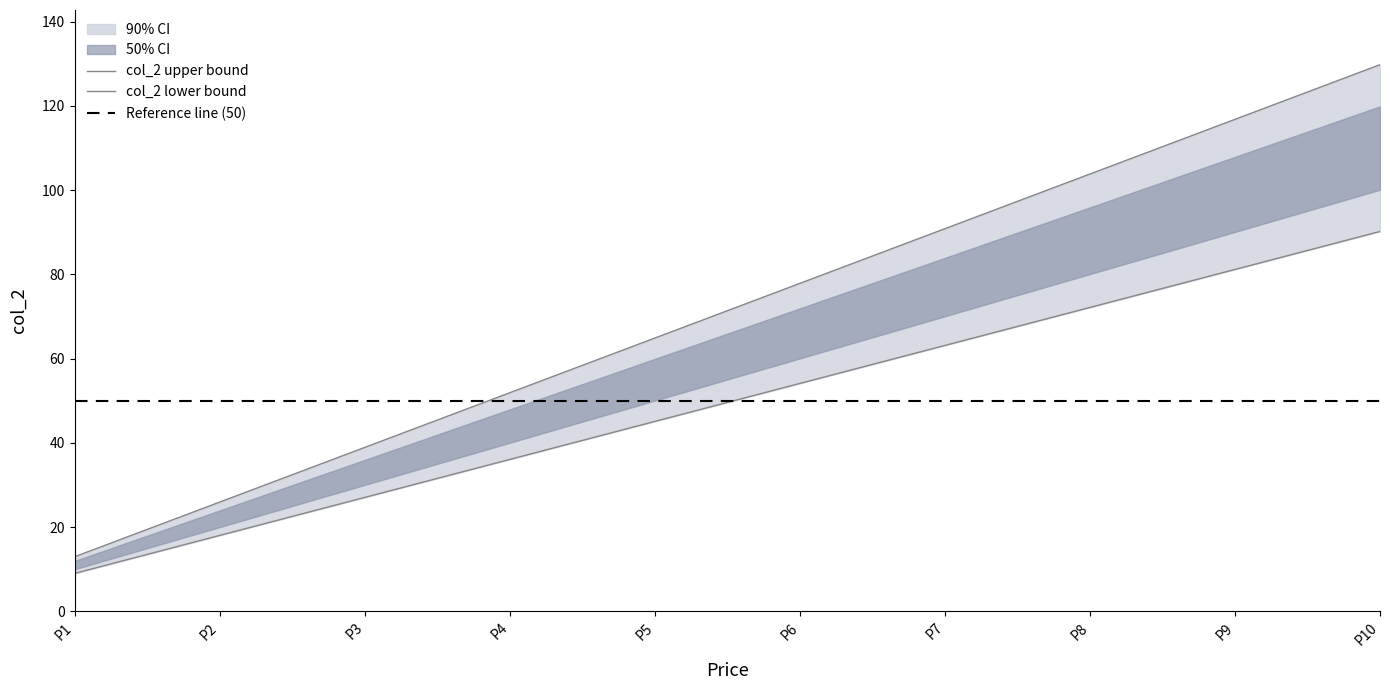

True or false: Price has a value of 111.2 at P8.

False